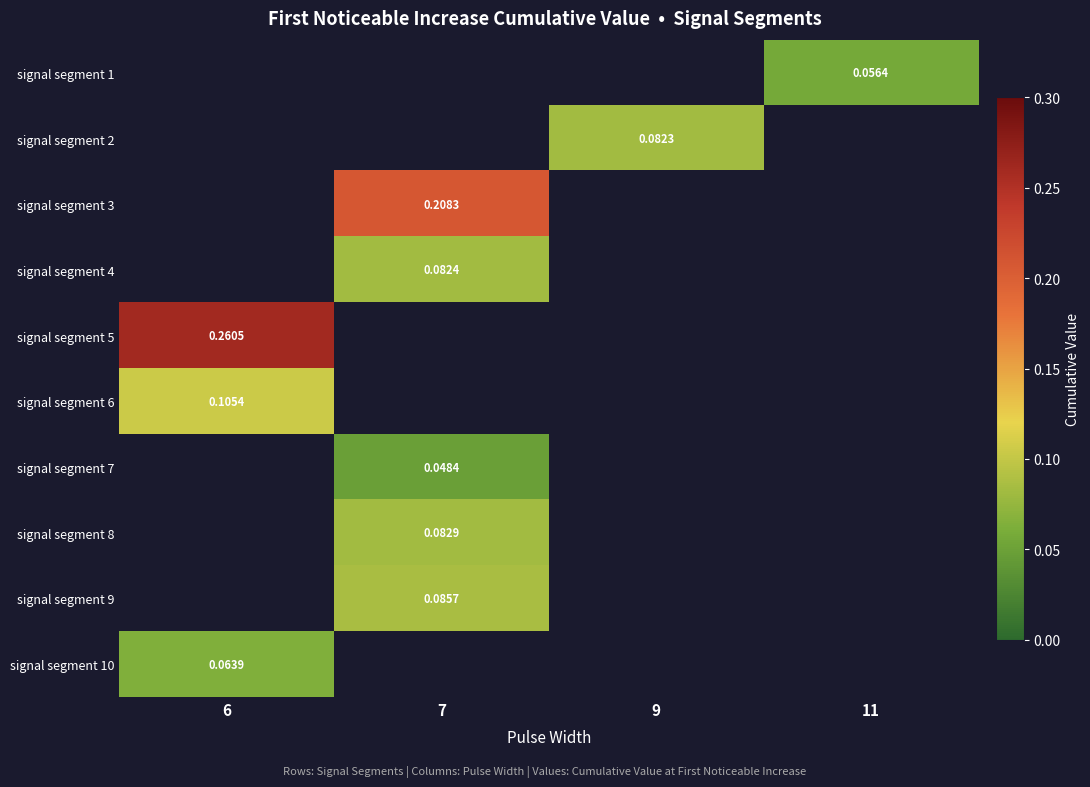

Which has a higher value, 6 or 7?

7